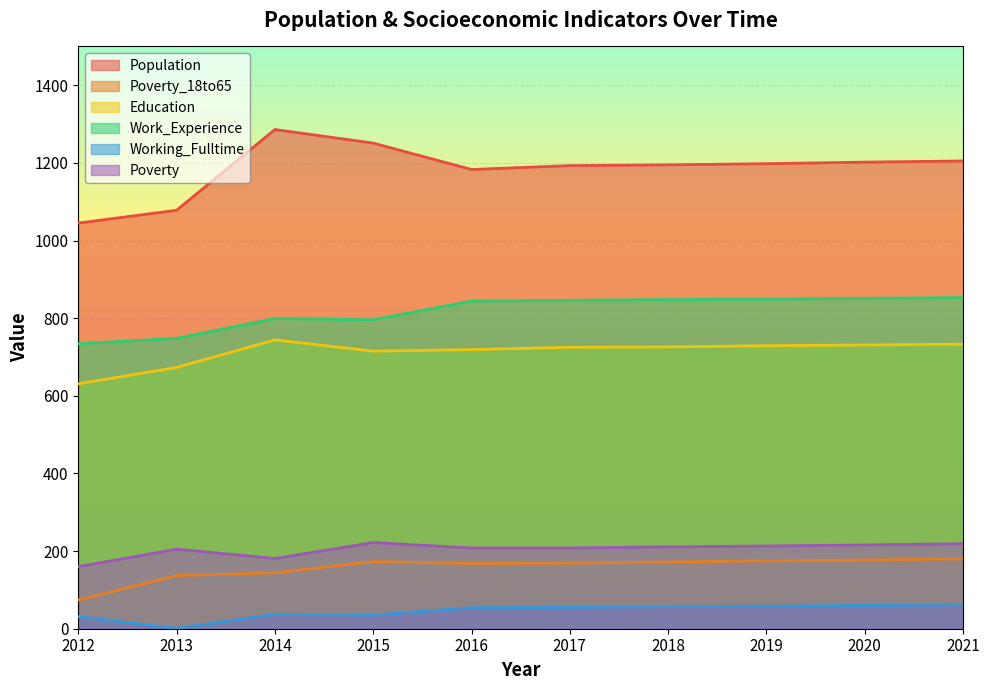

Reading left to right, extract all data points from this chart.

Population: 1045	1078	1286	1251	1183	1193	1195	1198	1202	1205
Poverty_18to65: 74	137	144	173	168	169	172	175	177	180
Education: 631	673	744	715	719	725	726	729	731	733
Work_Experience: 734	748	799	796	844	846	848	849	851	853
Working_Fulltime: 31	1	37	35	54	55	57	58	60	62
Poverty: 160	205	181	222	208	208	211	213	216	219